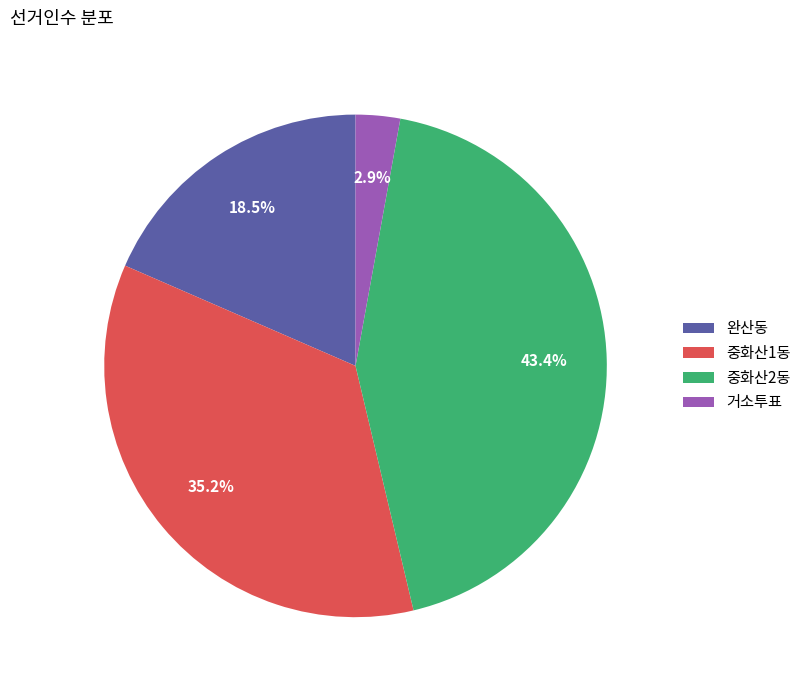

How much of the chart is everything except 중화산2동?

56.6%